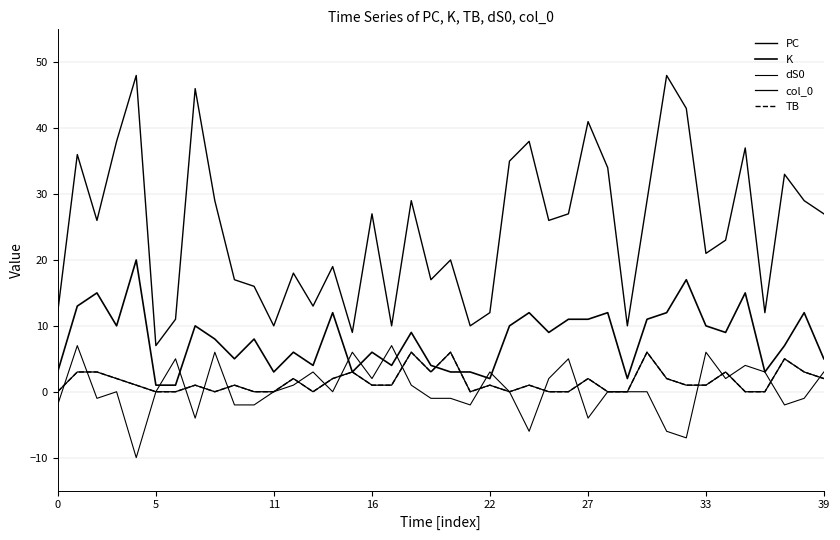

Is this an area chart (filled region under the line)?

No